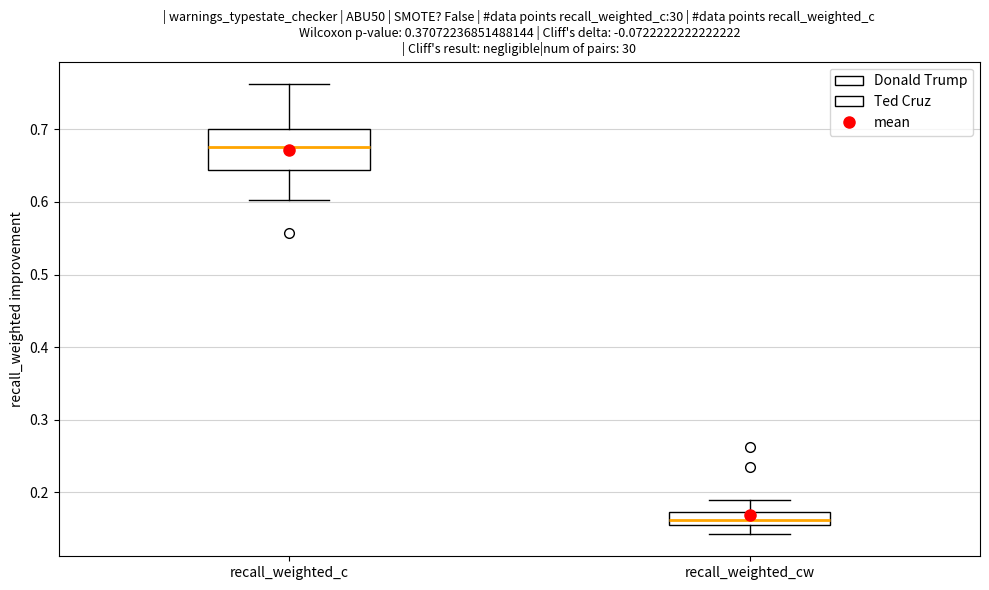

Where is the upper edge of the box for recall_weighted_cw on the y-axis? The values are not printed on the chart, so give them approximately, as read against the axis.

0.17